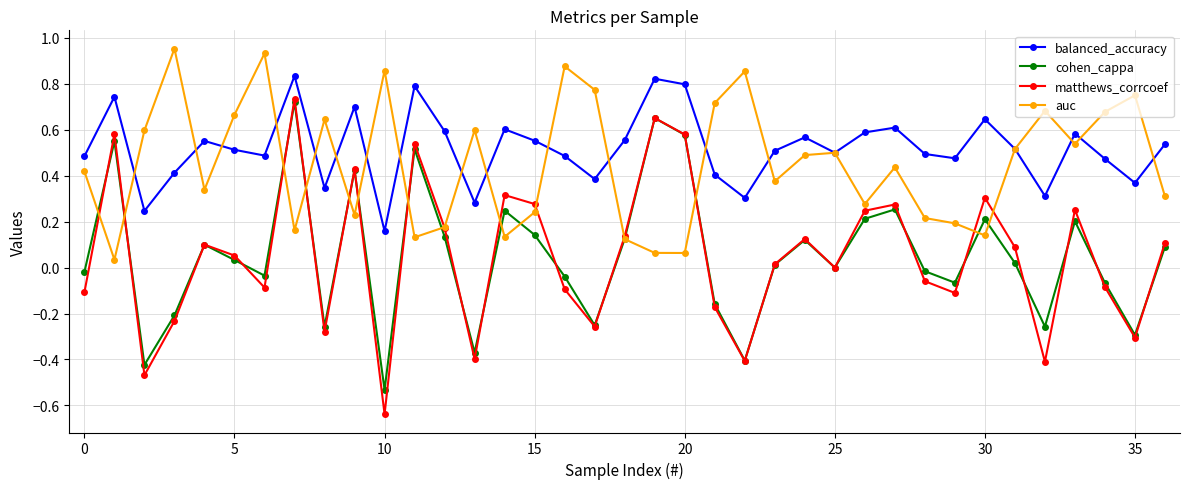

How many categories are shown in the chart?

37